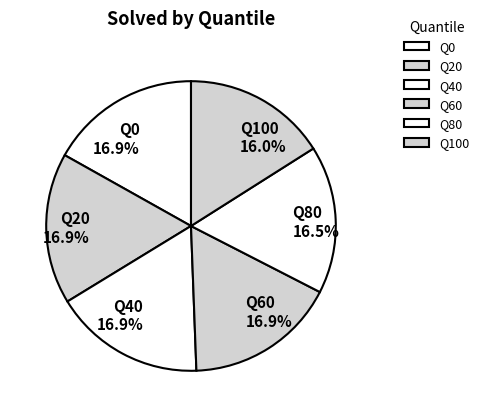

Between Q20 16.9% and Q100 16.0%, which is larger?

Q20 16.9%